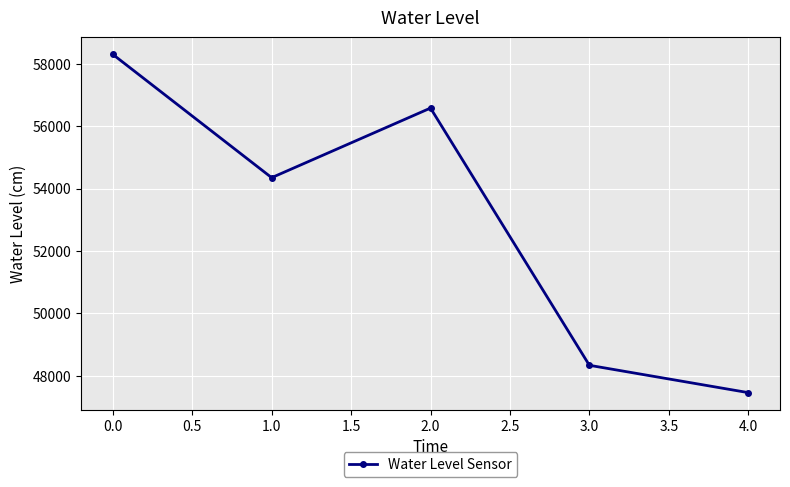

At which label does the data first exceed 54348?

0.0